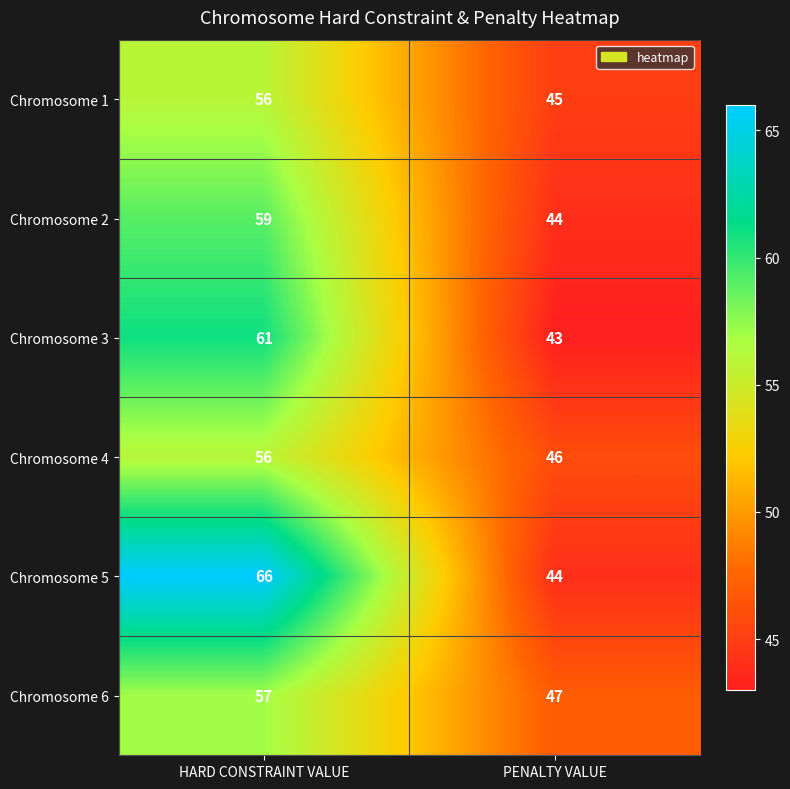

Rank the categories by Chromosome 4 value from lowest to highest.

PENALTY VALUE, HARD CONSTRAINT VALUE